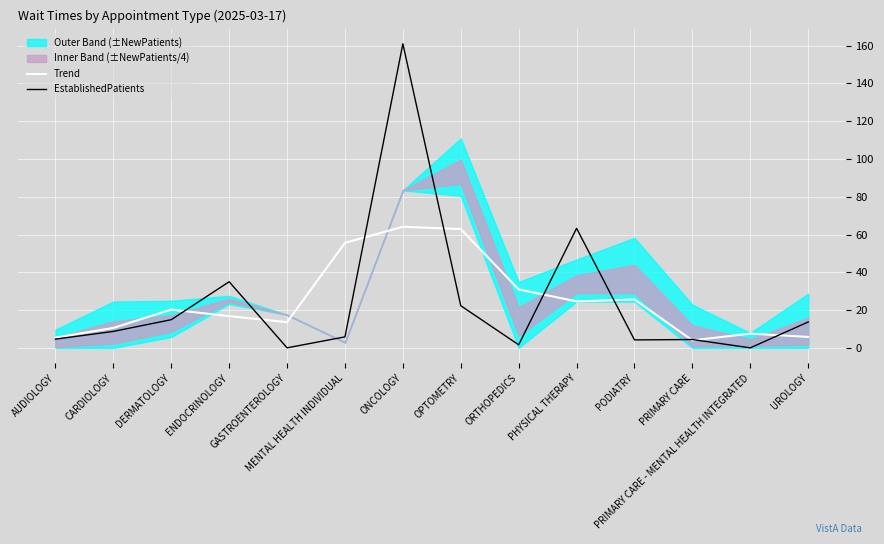

How many times do Trend and EstablishedPatients cross each other?

9